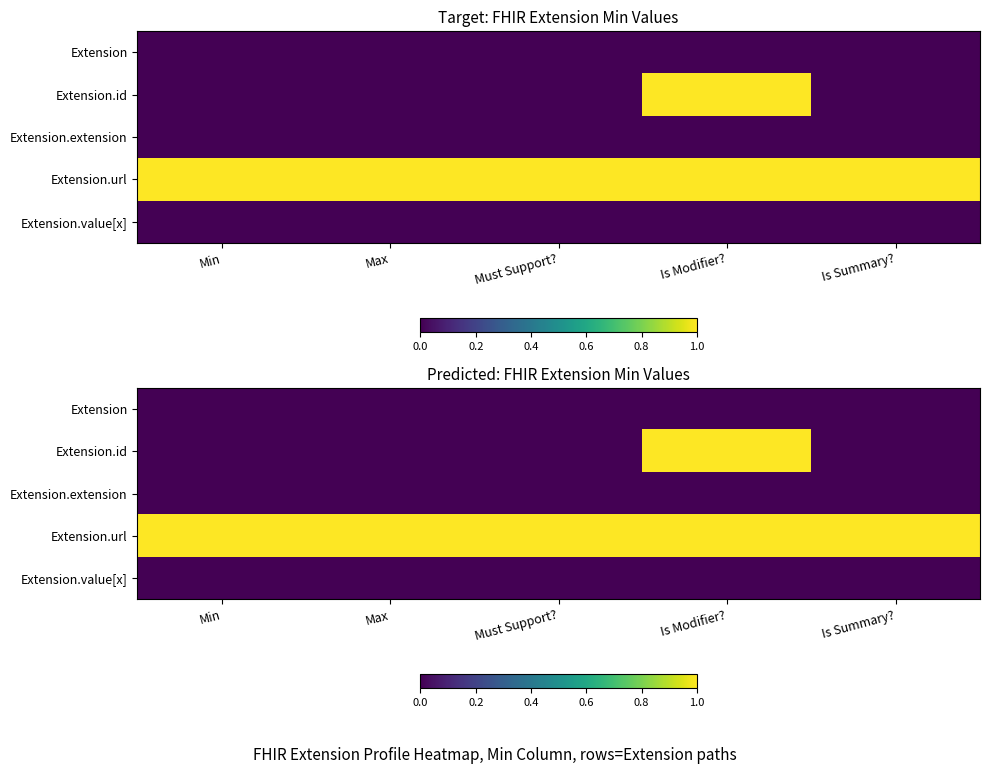

At which category is the sum across all series the highest?

Is Modifier?